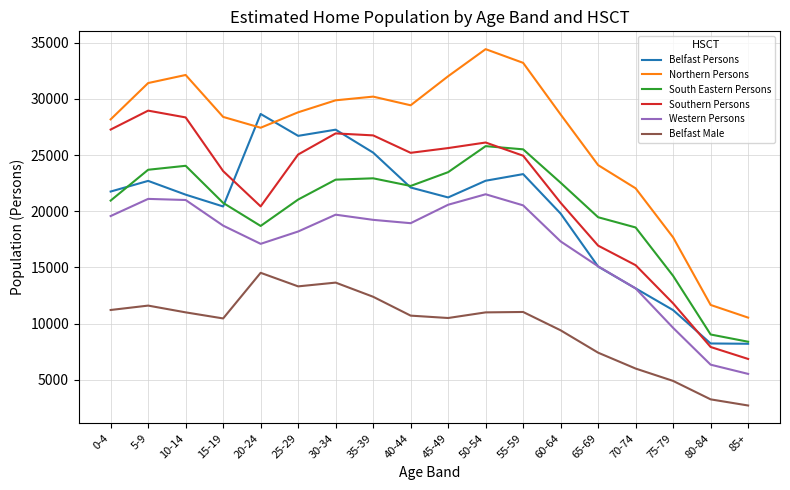

At 25-29, list the series in order from smallest to largest.

Belfast Male, Western Persons, South Eastern Persons, Southern Persons, Belfast Persons, Northern Persons